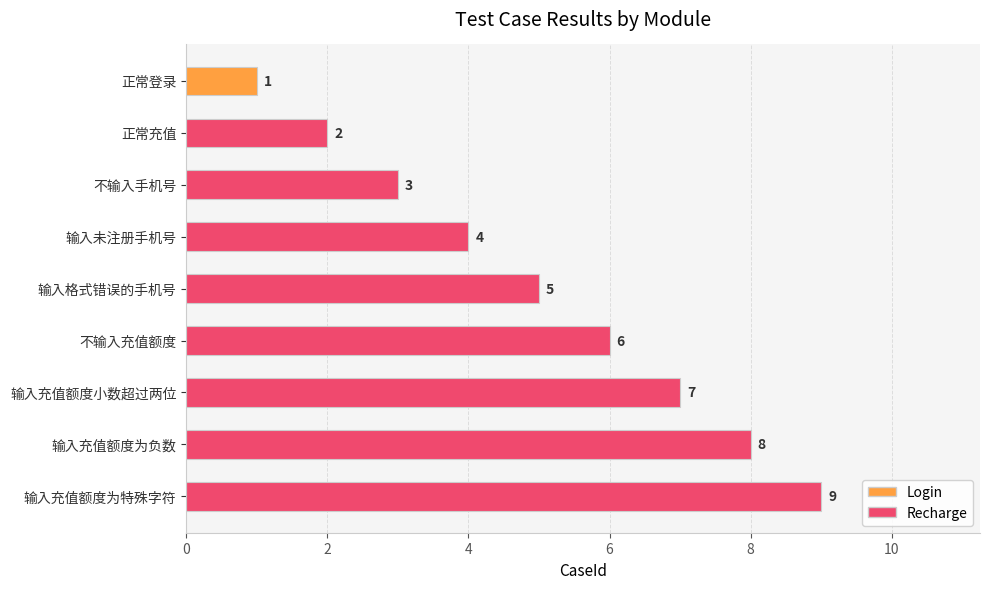

What is the average value?

5